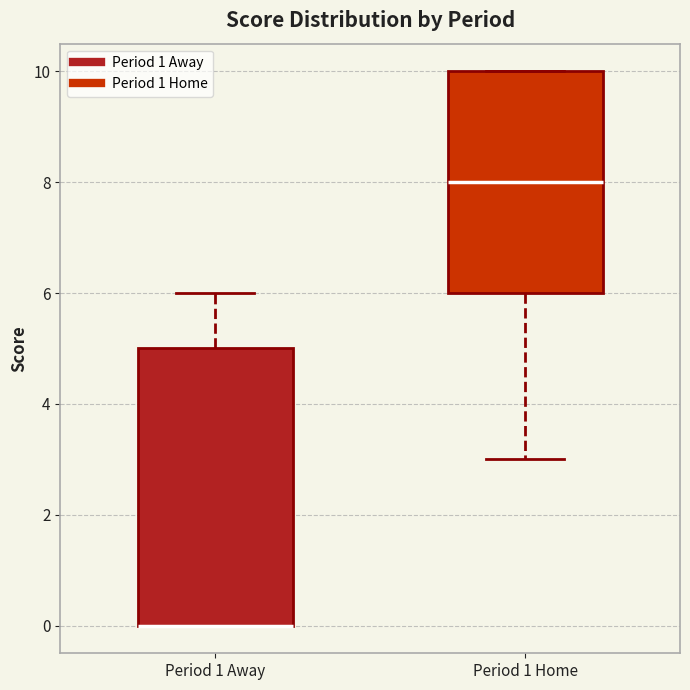

Reading left to right, transcribe this box plot: for each box, give where its median line is, the range the box spans, and where its two whiskers end, as read against the y-axis. The values are not printed on the chart, so give them approximately, as read against the axis.

Period 1 Away: median 0 (drawn on the box's lower edge), box 0 to 5, whiskers 0 to 6
Period 1 Home: median 8, box 6 to 10, whiskers 3 to 10